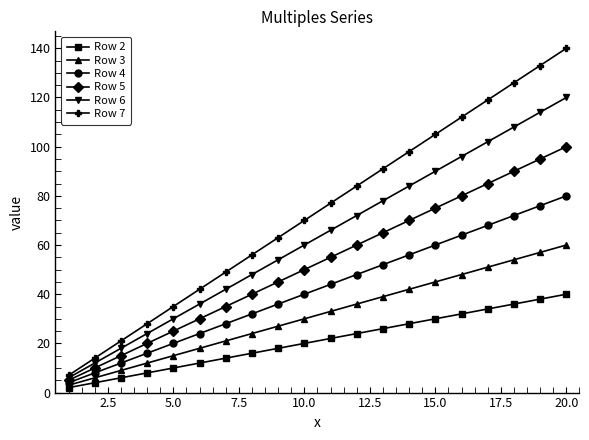

Rank the series by their maximum value, from highest to lowest.

Row 7, Row 6, Row 5, Row 4, Row 3, Row 2